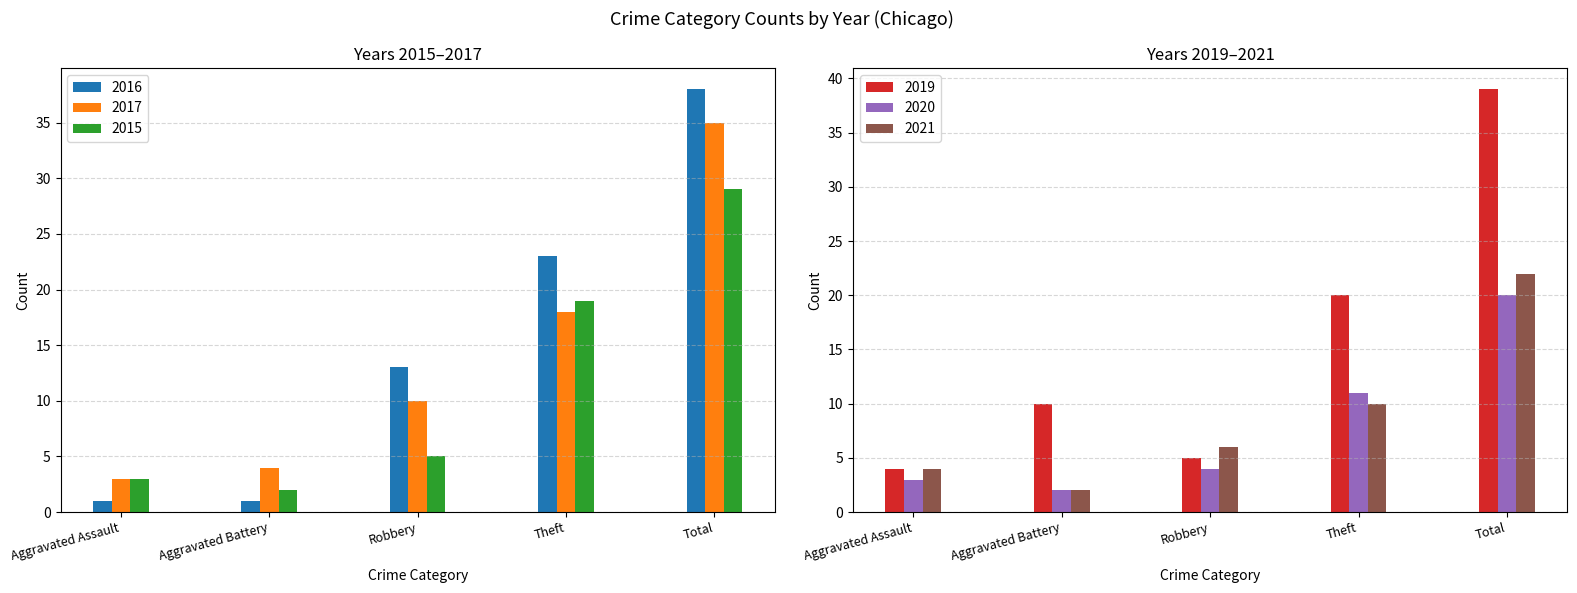

How many values in the 2019 series are below 10?

2